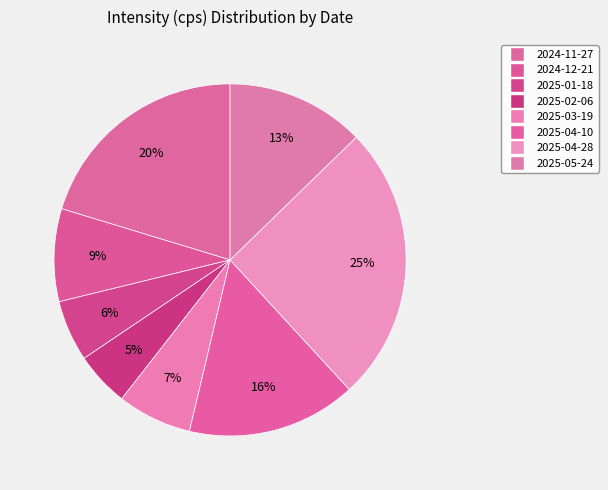

Count the number of slices in the pie.

8